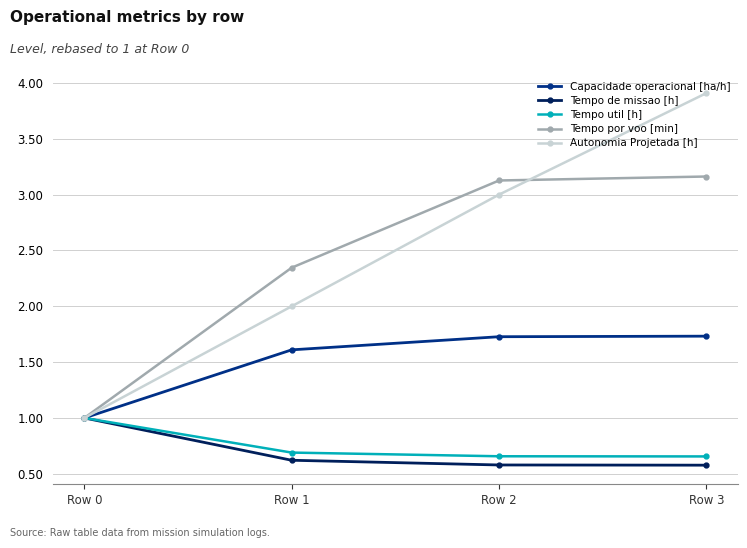

True or false: Autonomia Projetada [h] has more than 1 points higher than both neighbors.

False